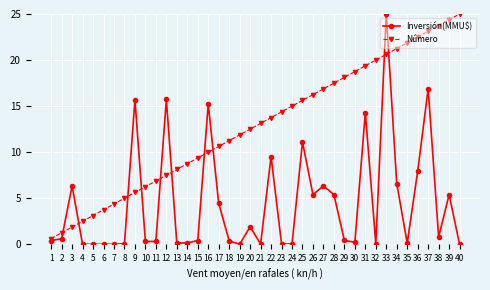

Which category has the highest value in the Inversión(MMU$) series?

33